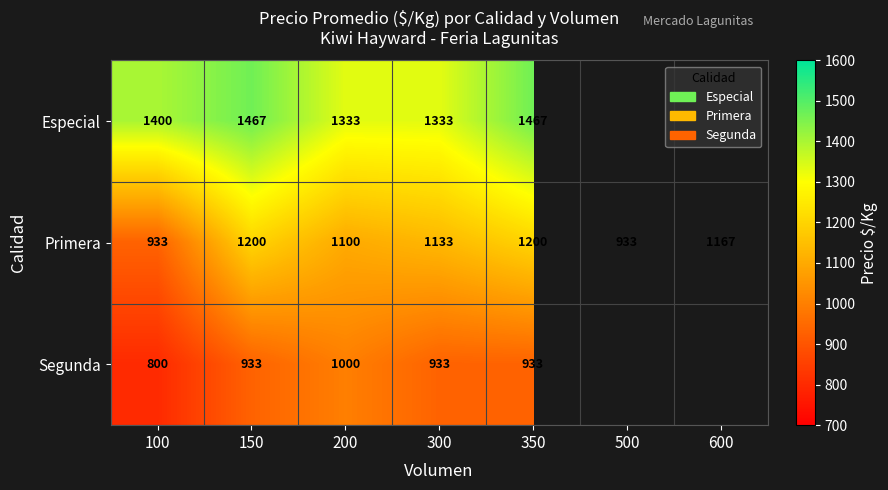

What is the maximum value shown in the chart?

1467.0